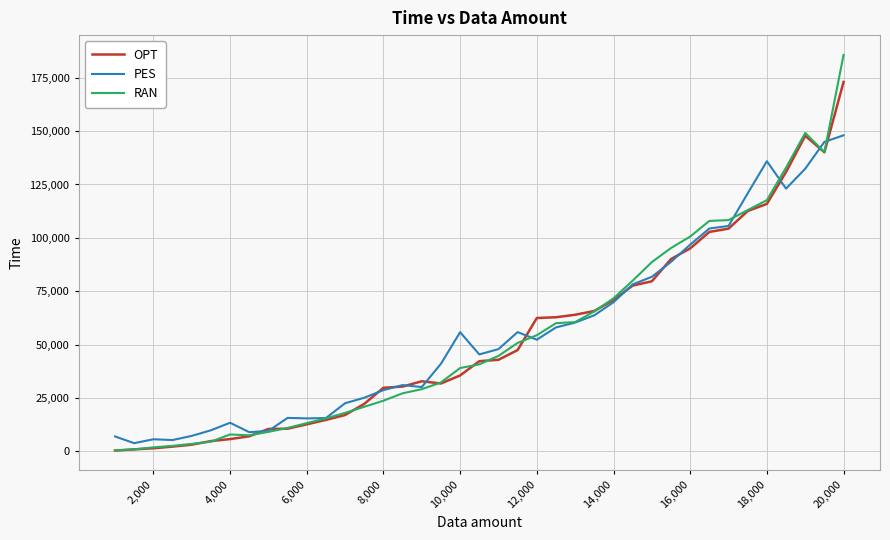

What is the greatest value displayed?

185707